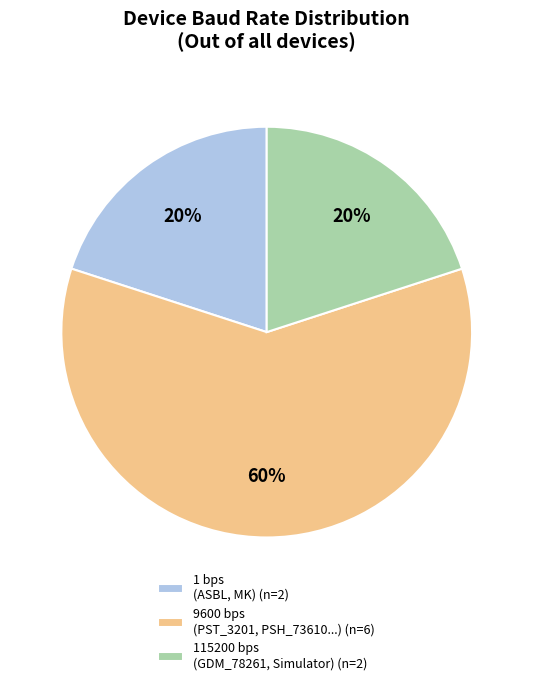

What percentage is the 9600 bps (PST_3201, PSH_73610...) (n=6) slice, to the nearest percent?

60%